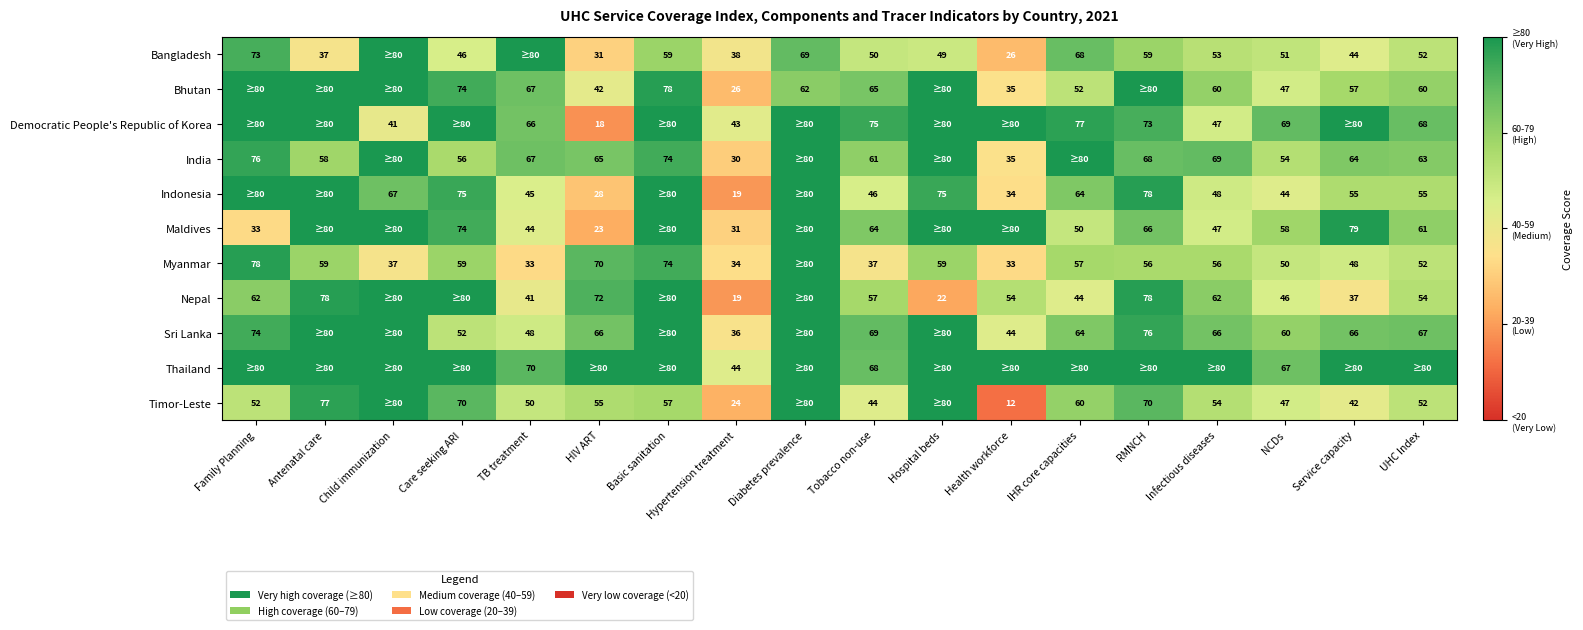

What is the difference between the Nepal values at NCDs and Health workforce?

8